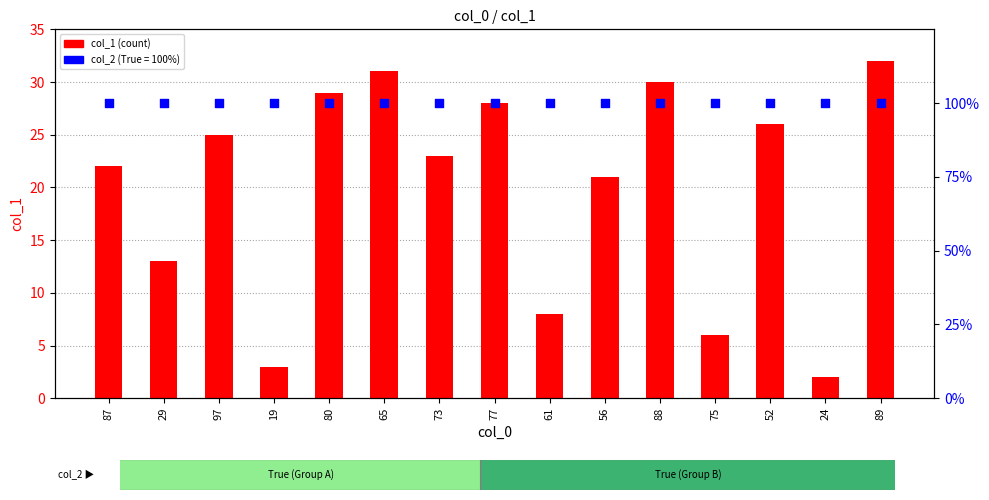

Which series contains the lowest Y value?

col_2 (True/100%)